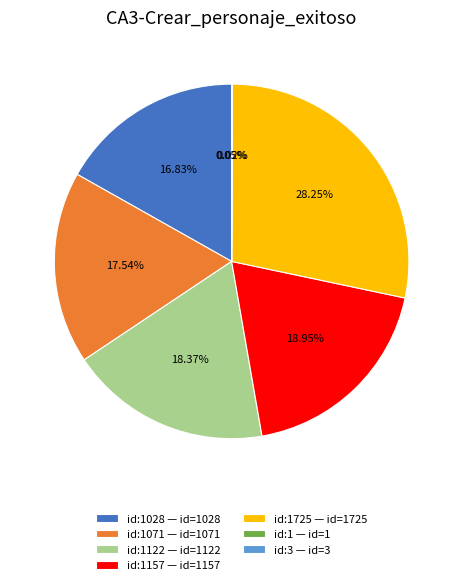

Is there any slice that represents more than half of the pie?

No